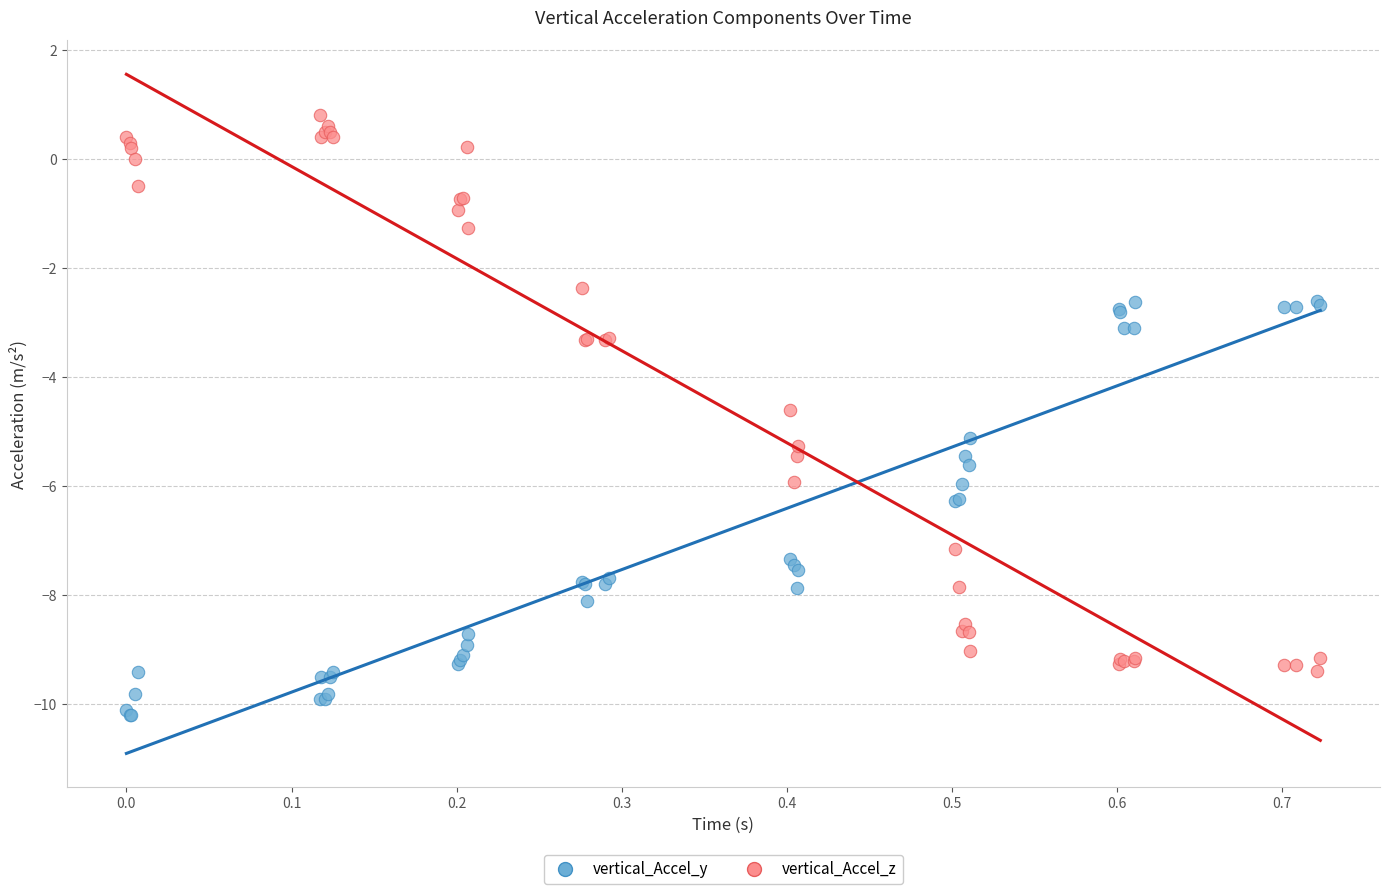

Which series has the widest spread of Y values?

vertical_Accel_z